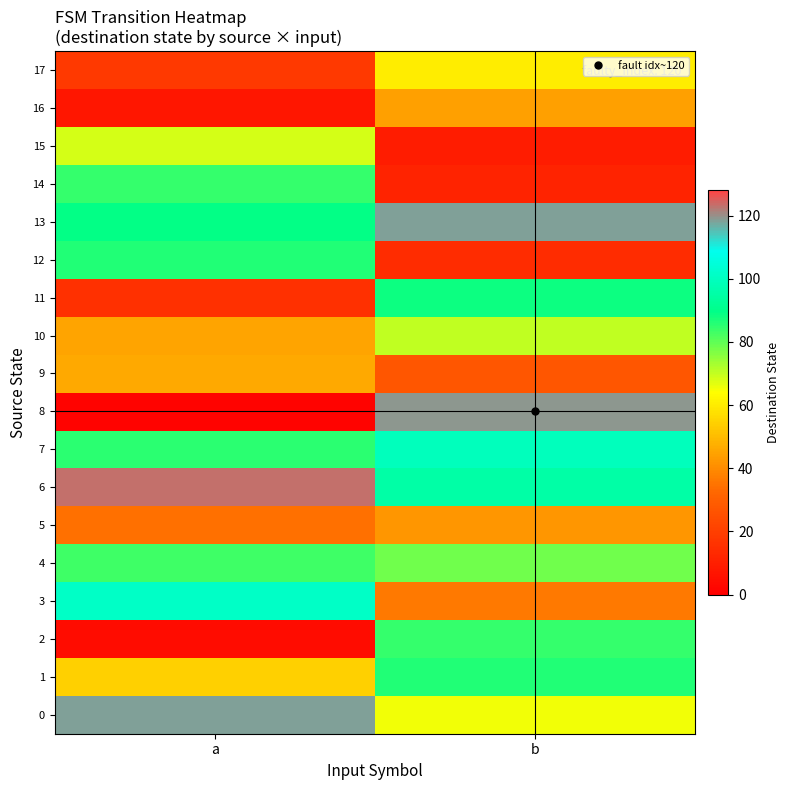

At which category does the chart reach its minimum across all series?

a